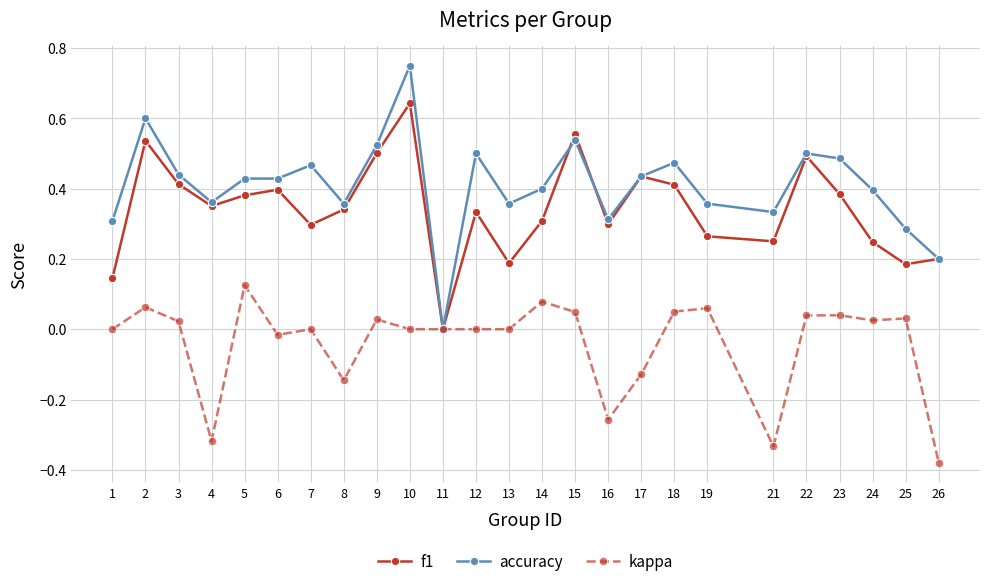

Which label corresponds to the smallest value in the chart?

26